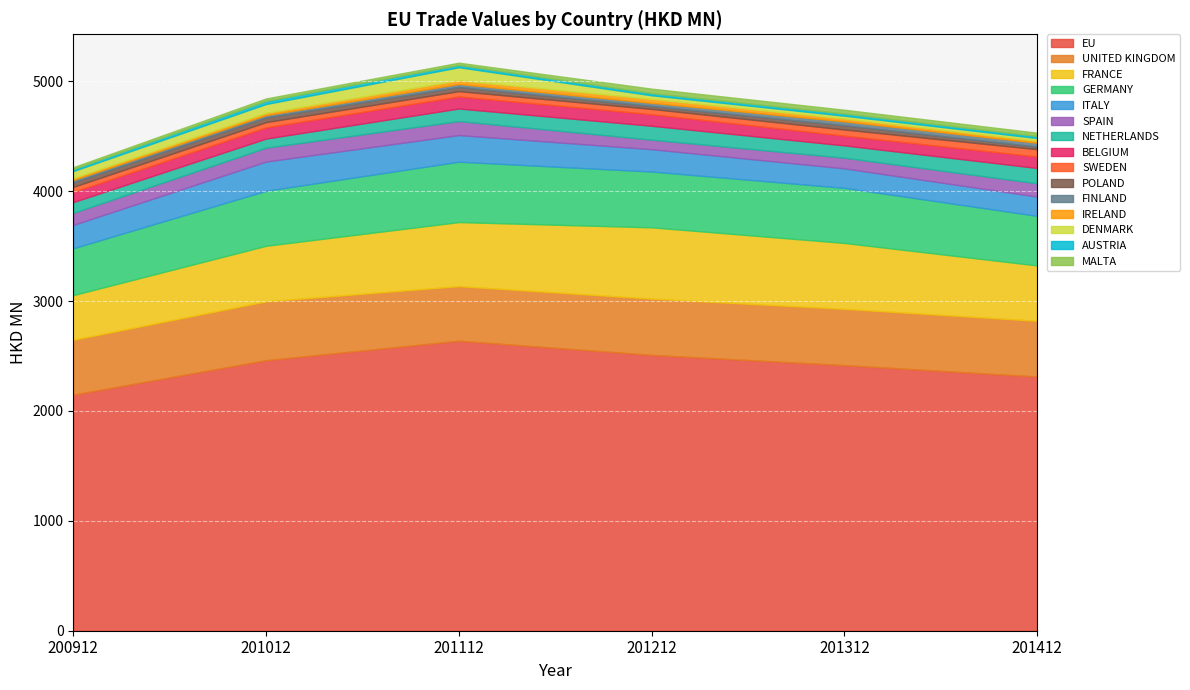

Reading right to left, what are all the values shown in this chart?

200912: MALTA=16.8	AUSTRIA=18.3	DENMARK=64.6	IRELAND=16.6	FINLAND=21.6	POLAND=41.1	SWEDEN=46.1	BELGIUM=92.8	NETHERLANDS=97.5	SPAIN=110.0	ITALY=212.8	GERMANY=426.4	FRANCE=406.5	UNITED KINGDOM=499.3	EU=2148.5
201012: MALTA=21.8	AUSTRIA=28.7	DENMARK=80.8	IRELAND=20.2	FINLAND=20.9	POLAND=43.1	SWEDEN=48.0	BELGIUM=101.6	NETHERLANDS=83.0	SPAIN=126.2	ITALY=266.1	GERMANY=500.5	FRANCE=505.8	UNITED KINGDOM=535.1	EU=2462.2
201112: MALTA=20.1	AUSTRIA=21.2	DENMARK=118.7	IRELAND=33.6	FINLAND=27.0	POLAND=38.2	SWEDEN=48.6	BELGIUM=109.4	NETHERLANDS=114.0	SPAIN=127.8	ITALY=242.7	GERMANY=549.1	FRANCE=583.0	UNITED KINGDOM=496.5	EU=2639.3
201212: MALTA=40.1	AUSTRIA=20.4	DENMARK=33.2	IRELAND=35.3	FINLAND=29.0	POLAND=26.6	SWEDEN=48.4	BELGIUM=104.7	NETHERLANDS=126.3	SPAIN=86.8	ITALY=203.5	GERMANY=507.7	FRANCE=648.9	UNITED KINGDOM=511.8	EU=2510.3
201312: MALTA=34.0	AUSTRIA=20.2	DENMARK=26.0	IRELAND=25.3	FINLAND=35.2	POLAND=39.0	SWEDEN=56.0	BELGIUM=88.6	NETHERLANDS=112.0	SPAIN=97.2	ITALY=177.3	GERMANY=501.3	FRANCE=599.5	UNITED KINGDOM=512.3	EU=2417.1
201412: MALTA=29.8	AUSTRIA=18.7	DENMARK=24.3	IRELAND=18.6	FINLAND=34.9	POLAND=23.8	SWEDEN=67.2	BELGIUM=103.6	NETHERLANDS=139.4	SPAIN=120.9	ITALY=175.6	GERMANY=451.2	FRANCE=503.9	UNITED KINGDOM=506.9	EU=2313.5